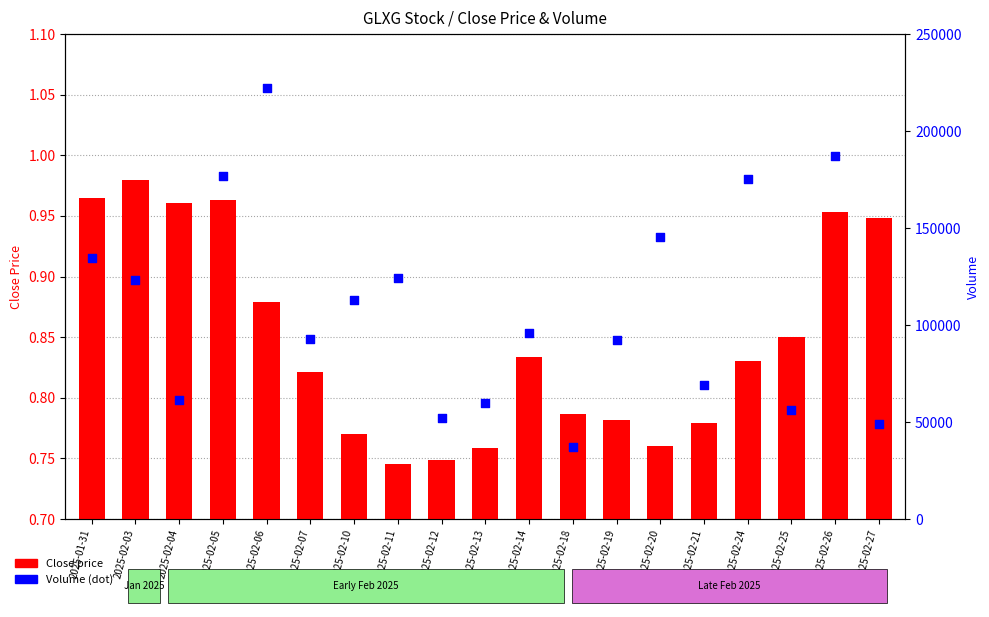

Which series has the widest spread of Y values?

Volume